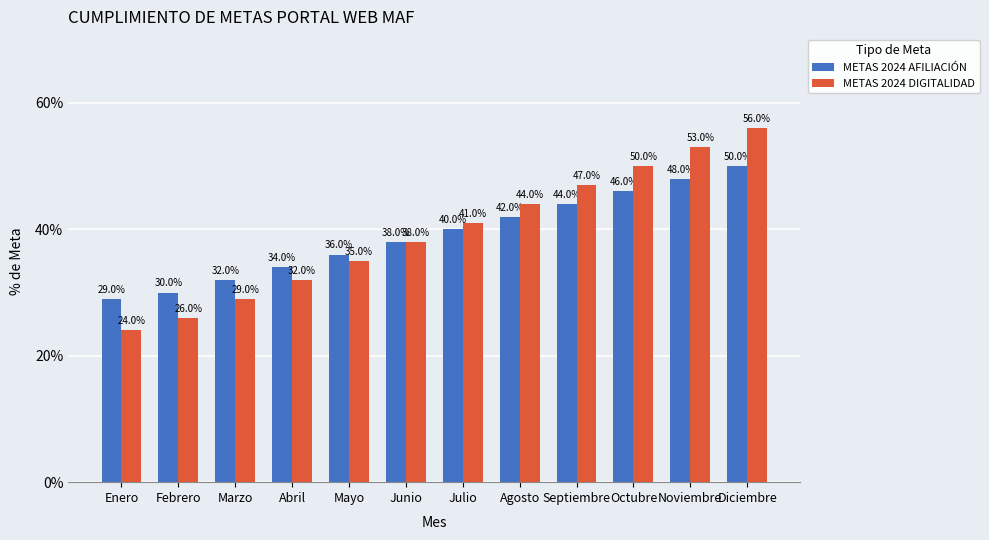

Reading left to right, transcribe all the data shown in this chart.

METAS 2024 AFILIACIÓN: Enero=29.0	Febrero=30.0	Marzo=32.0	Abril=34.0	Mayo=36.0	Junio=38.0	Julio=40.0	Agosto=42.0	Septiembre=44.0	Octubre=46.0	Noviembre=48.0	Diciembre=50.0
METAS 2024 DIGITALIDAD: Enero=24.0	Febrero=26.0	Marzo=29.0	Abril=32.0	Mayo=35.0	Junio=38.0	Julio=41.0	Agosto=44.0	Septiembre=47.0	Octubre=50.0	Noviembre=53.0	Diciembre=56.0